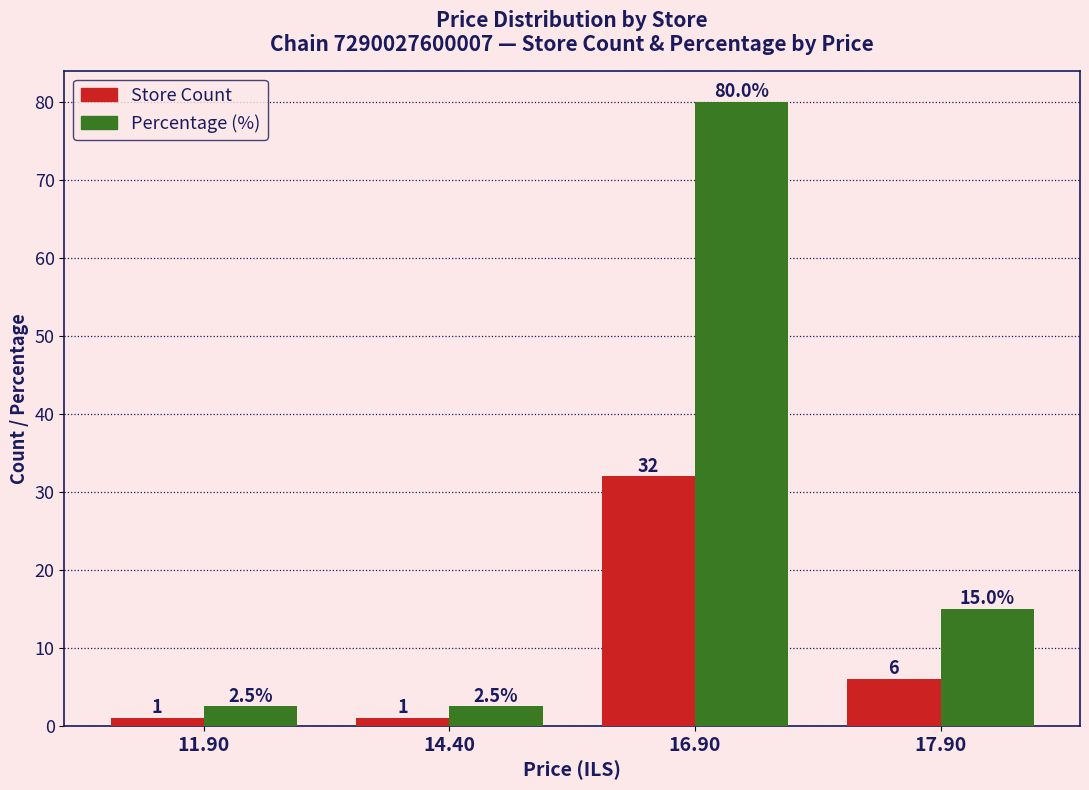

How many data points does each series have?

4